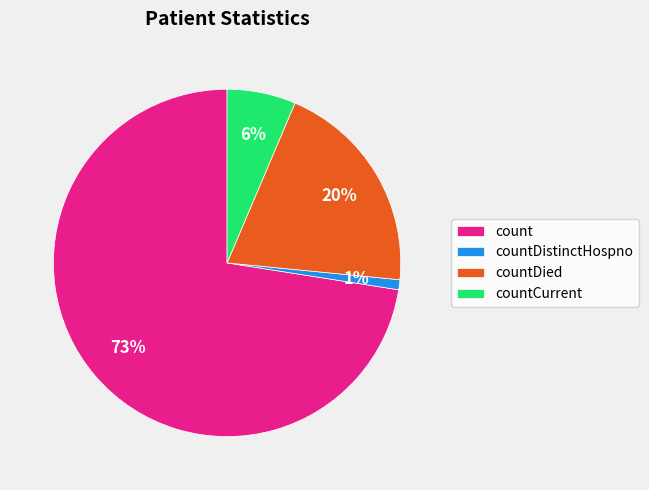

Is it true that countDistinctHospno is 1% of the pie?

True